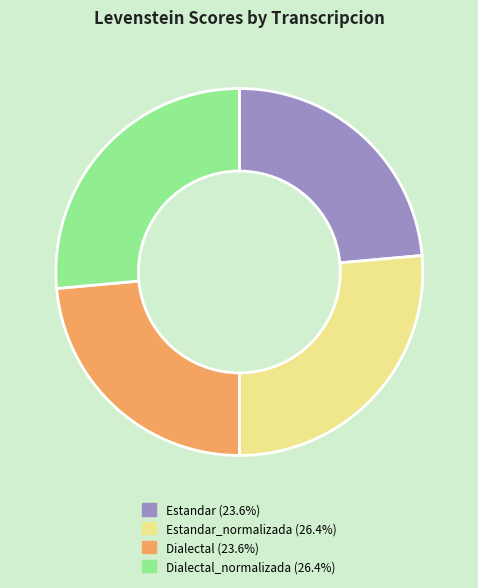

Does any single category account for the majority?

No